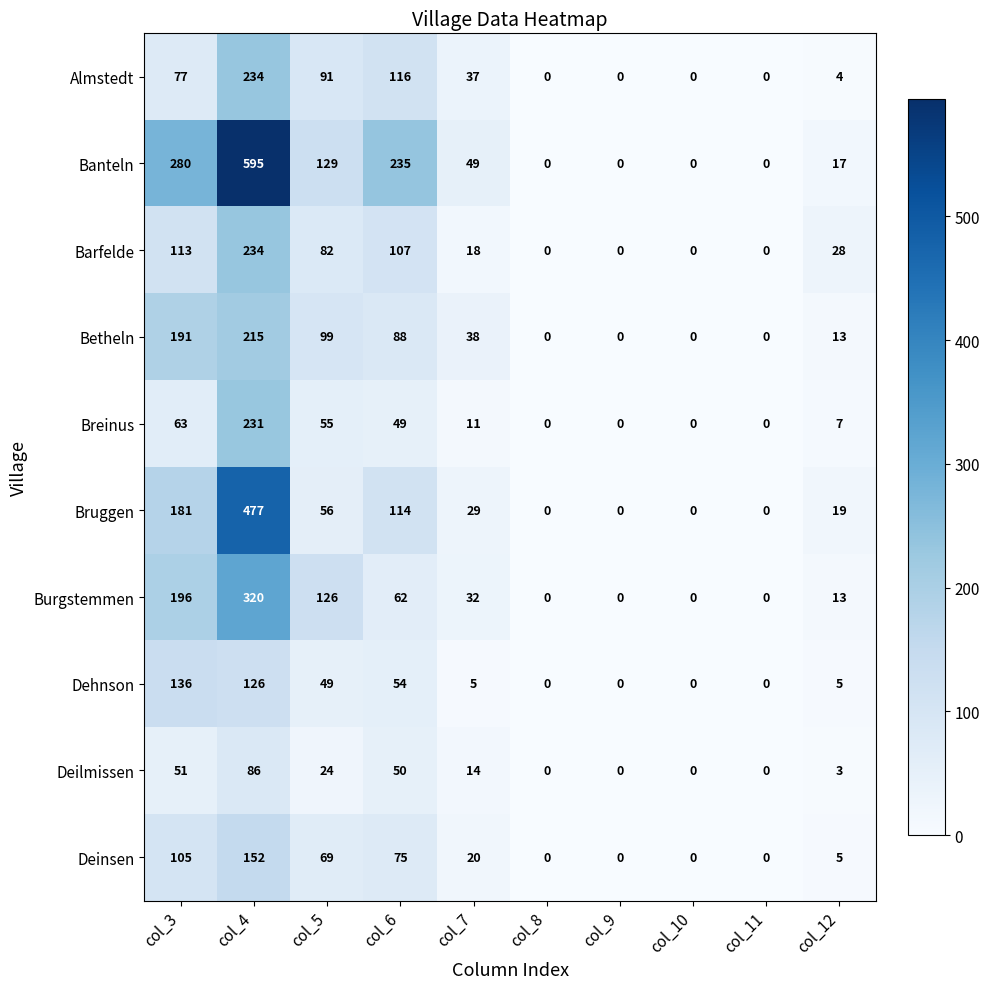

What is the difference between the maximum and second lowest values in the Breinus series?

231